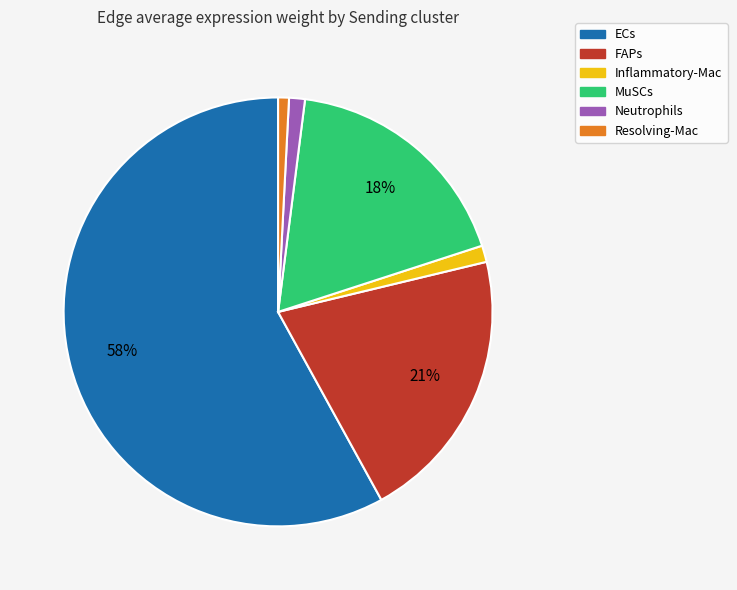

What percentage is the Neutrophils slice, to the nearest percent?

1%